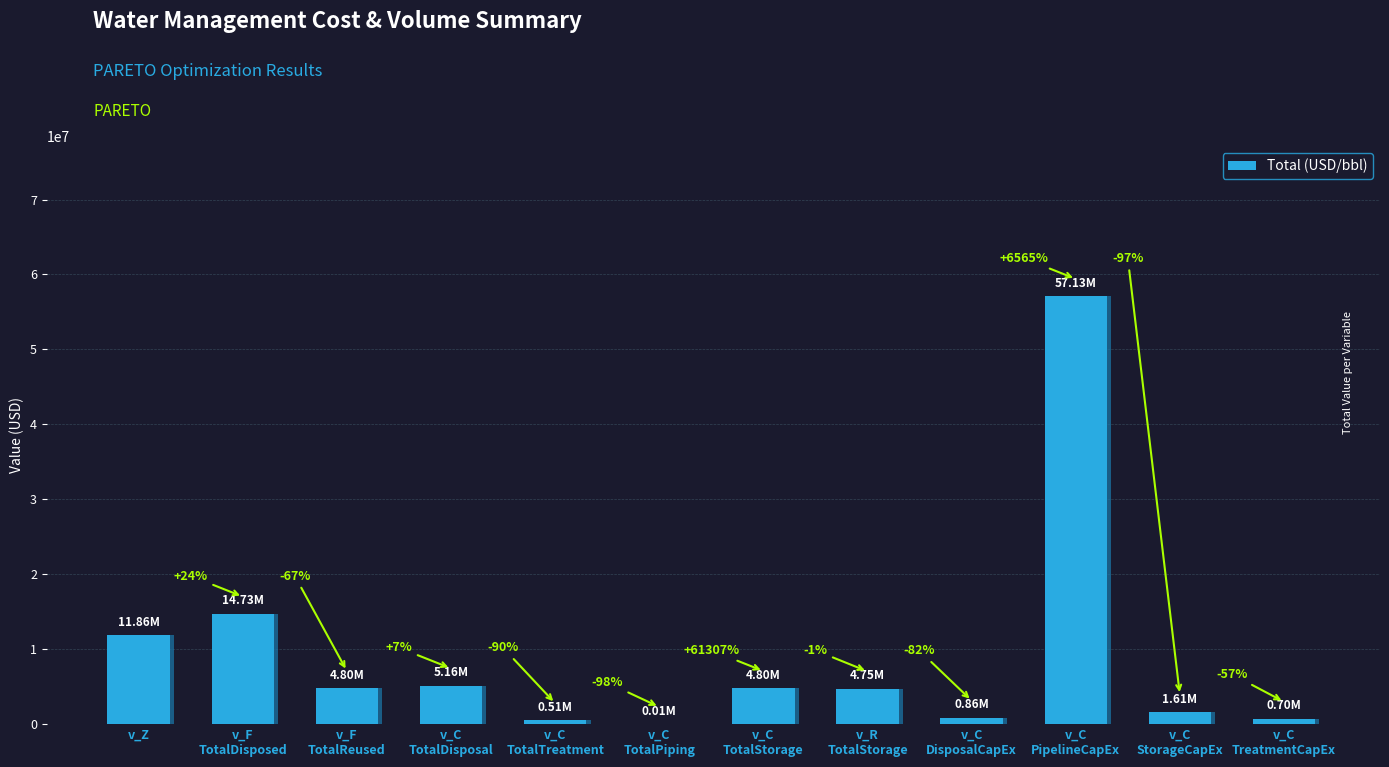

At which label does the data first exceed 4799984?

v_Z